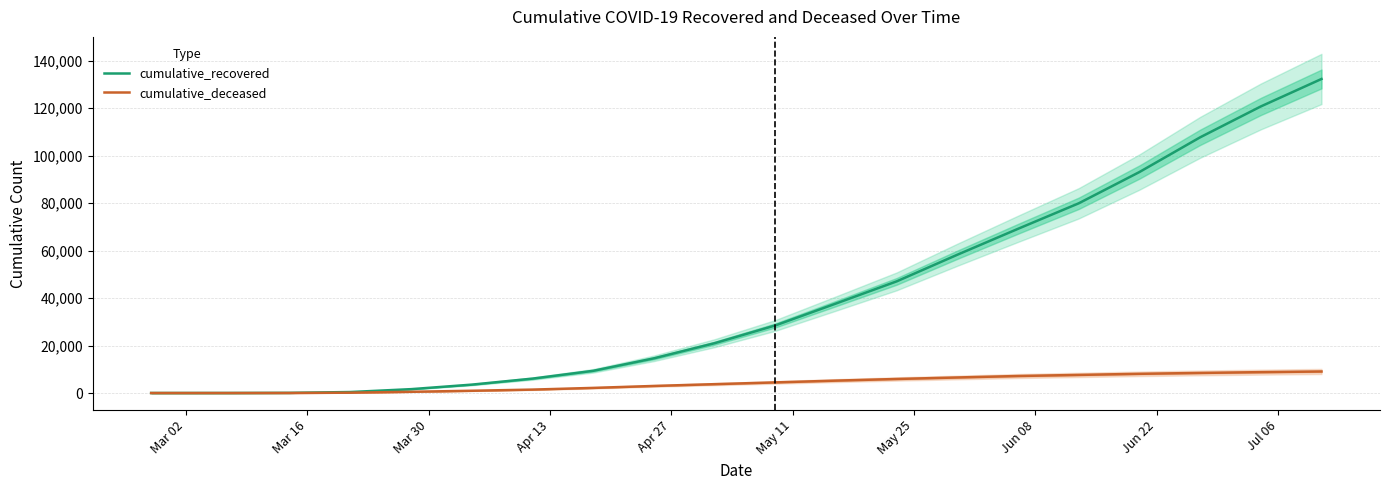

What is the label of the 11th point from the right?

Jul 06